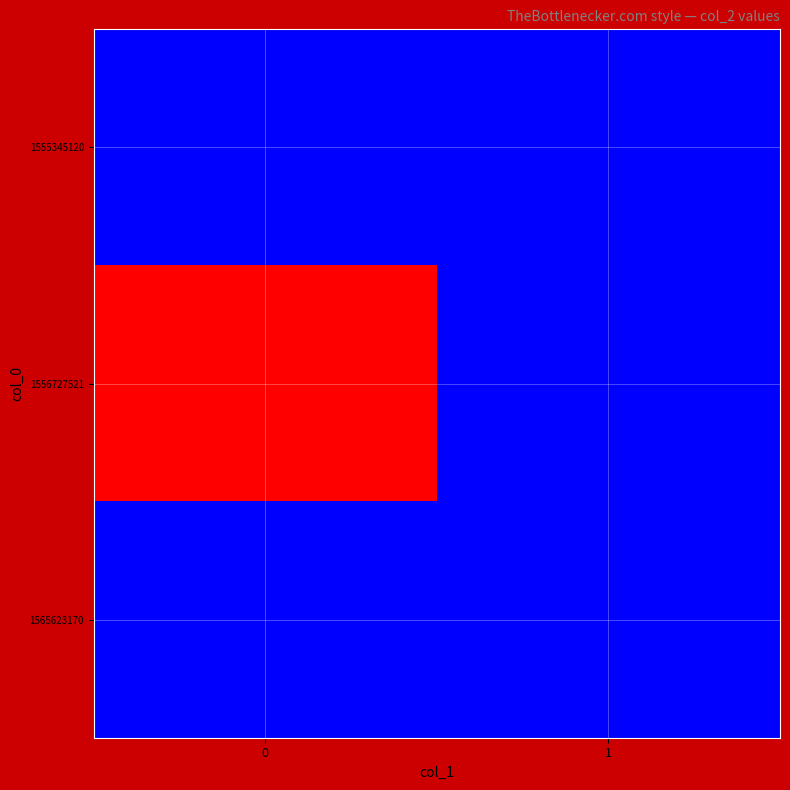

Reading left to right, list all the values displayed in this chart.

1555345120: 0=0	1=0
1556727521: 0=1	1=0
1565623170: 0=0	1=0